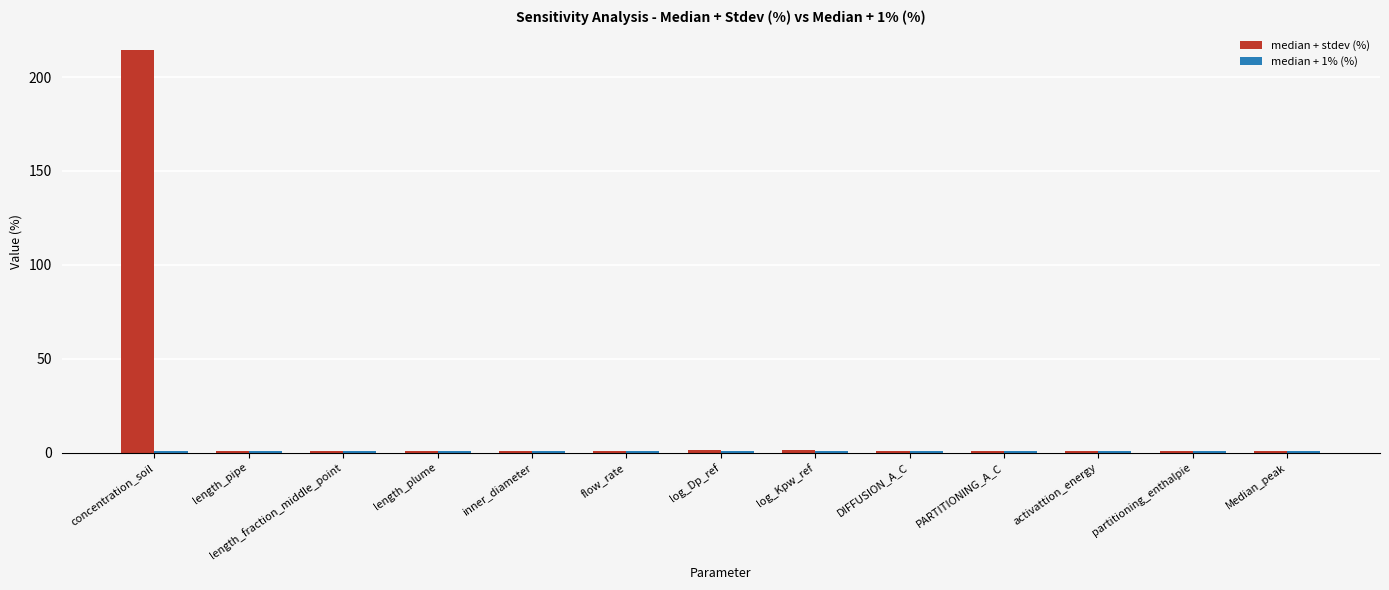

What is the average value of the median + stdev (%) series?

17.4